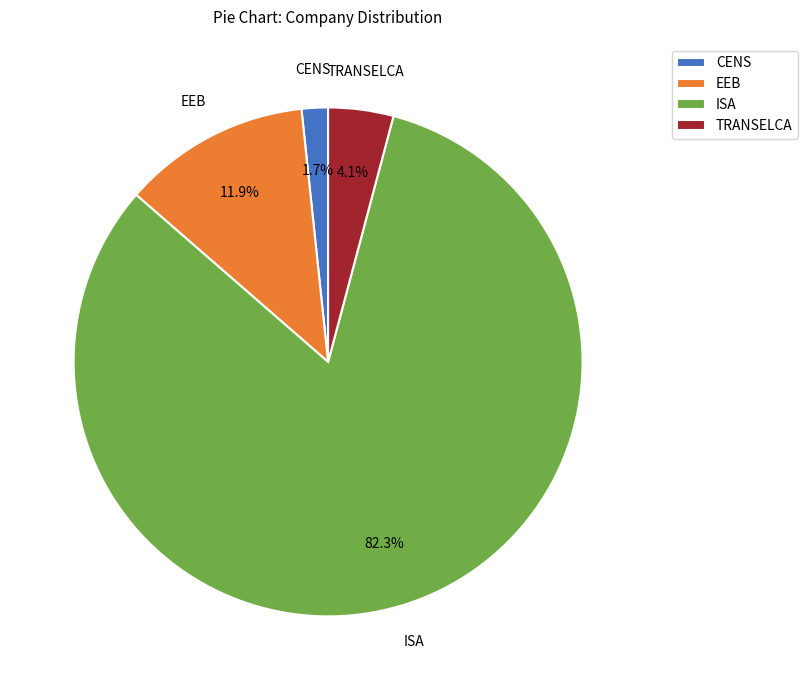

To the nearest percent, what is the difference between the ISA and EEB slice percentages?

70%